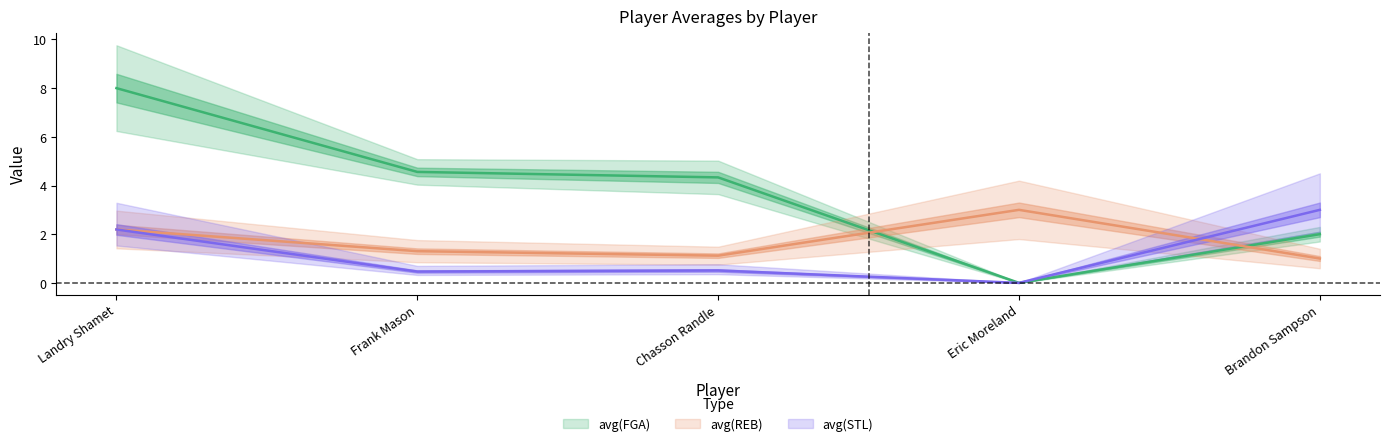

What position from the right is Frank Mason?

4